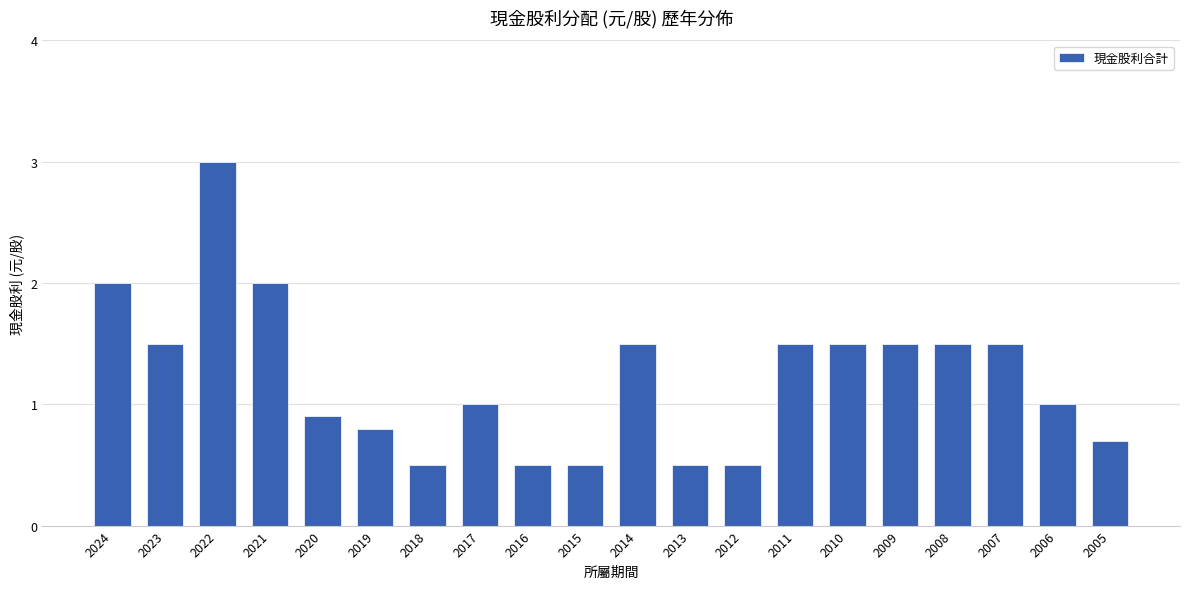

What is the change in value from 2013 to 2011?

+1.0